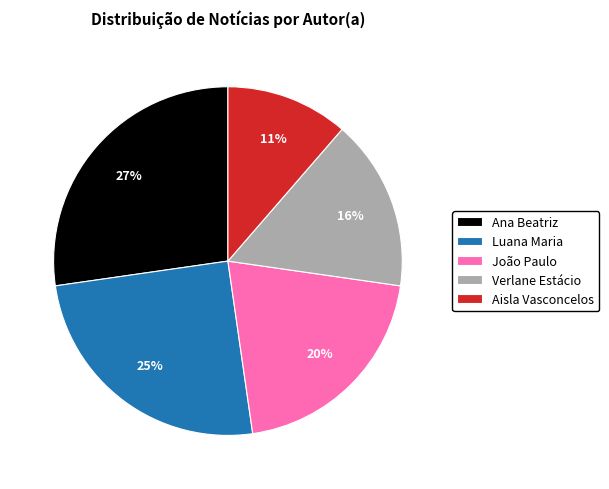

Between Luana Maria and Verlane Estácio, which is larger?

Luana Maria